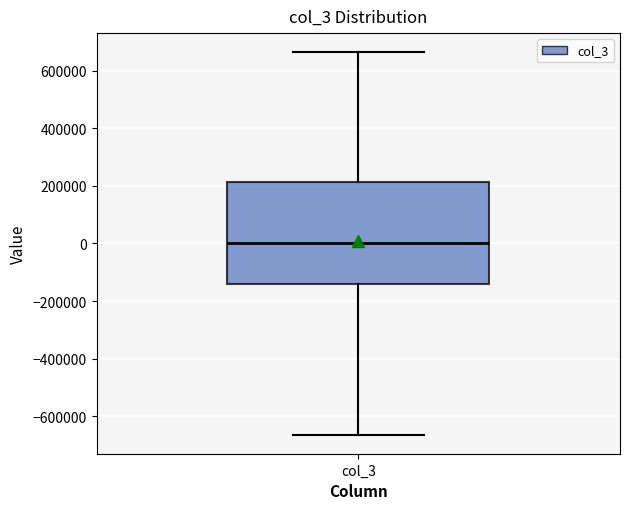

Read this box plot against the y-axis: the position of the median line, the range covered by the box, and the ends of both whiskers. The values are not printed on the chart, so give them approximately, as read against the axis.

median 0, box -140000 to 220000, whiskers -660000 to 660000